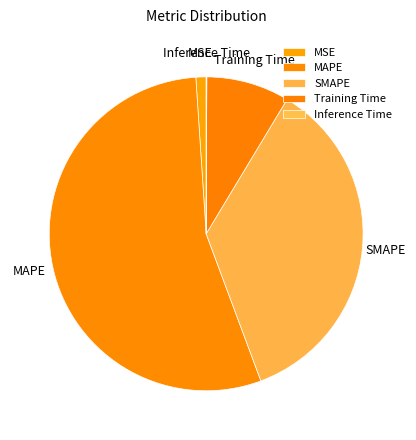

Between SMAPE and Training Time, which is larger?

SMAPE